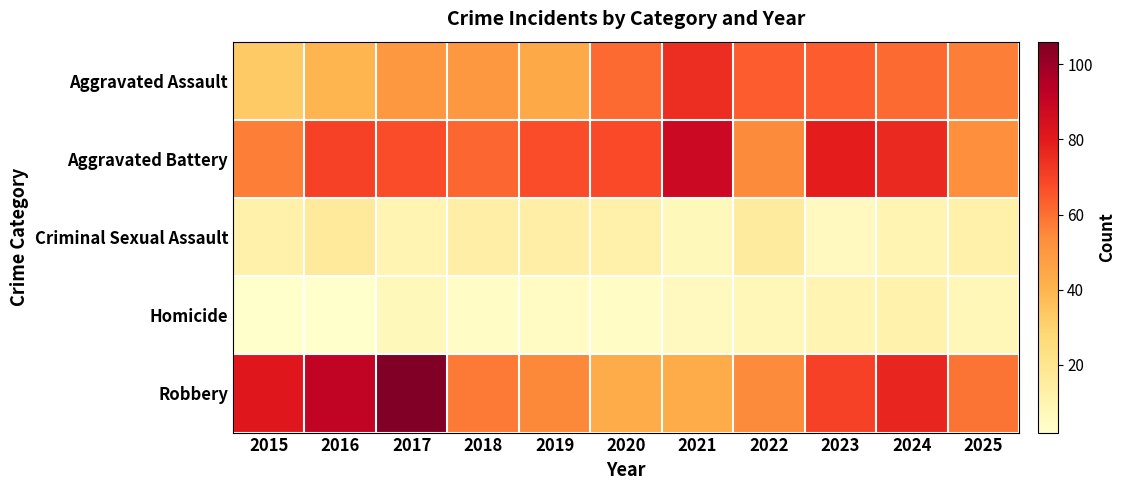

Count the number of data series in this chart.

5